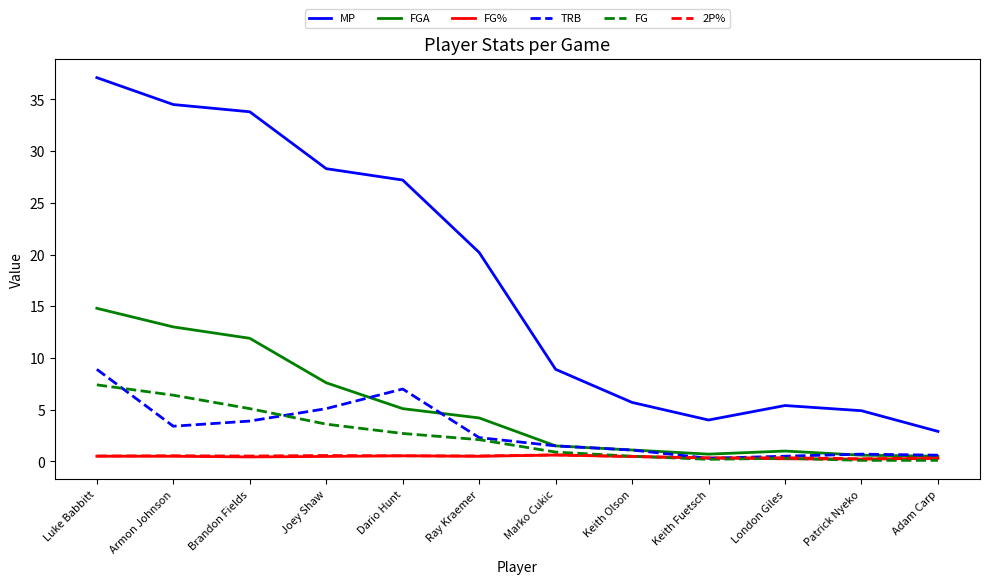

Which series has the largest total across all categories?

MP